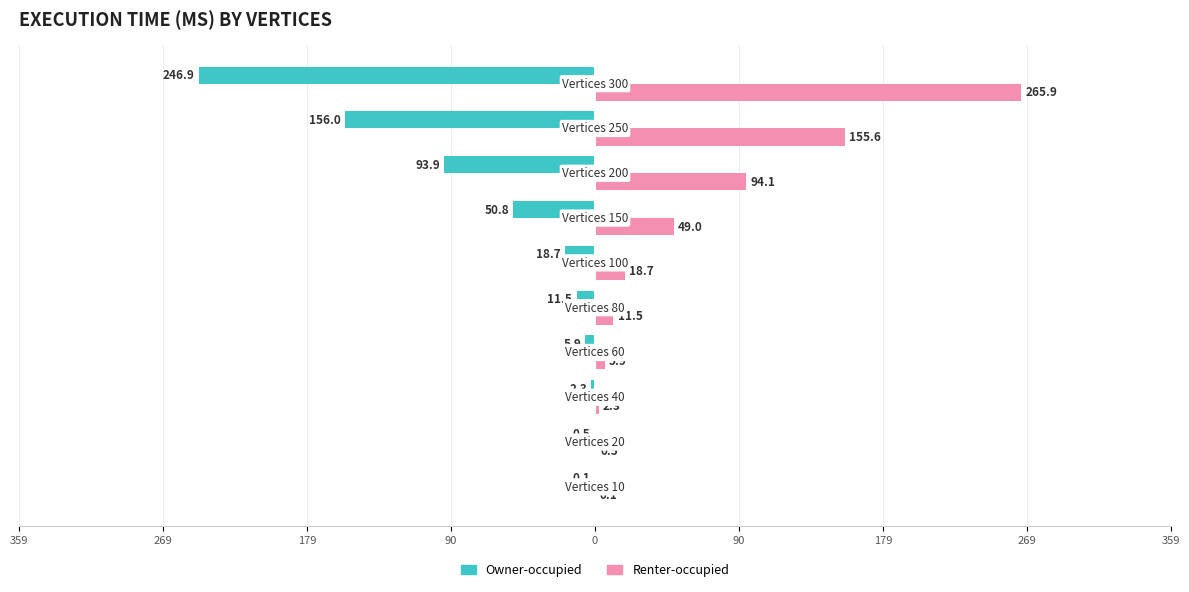

What is the average value of the Owner-occupied series?

-58.7